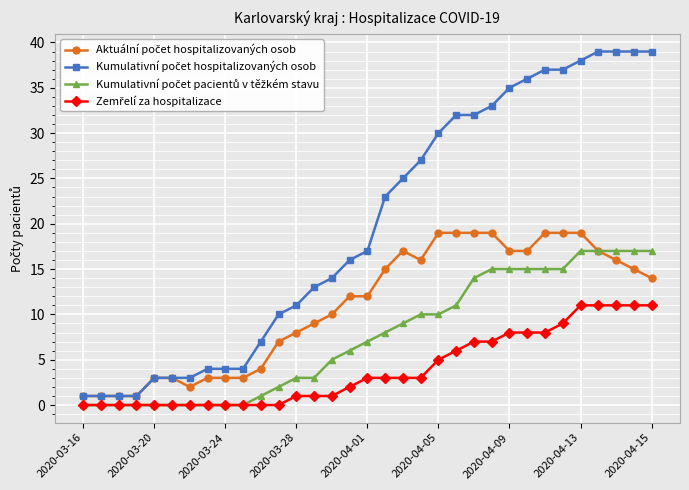

What is the greatest value displayed?

39